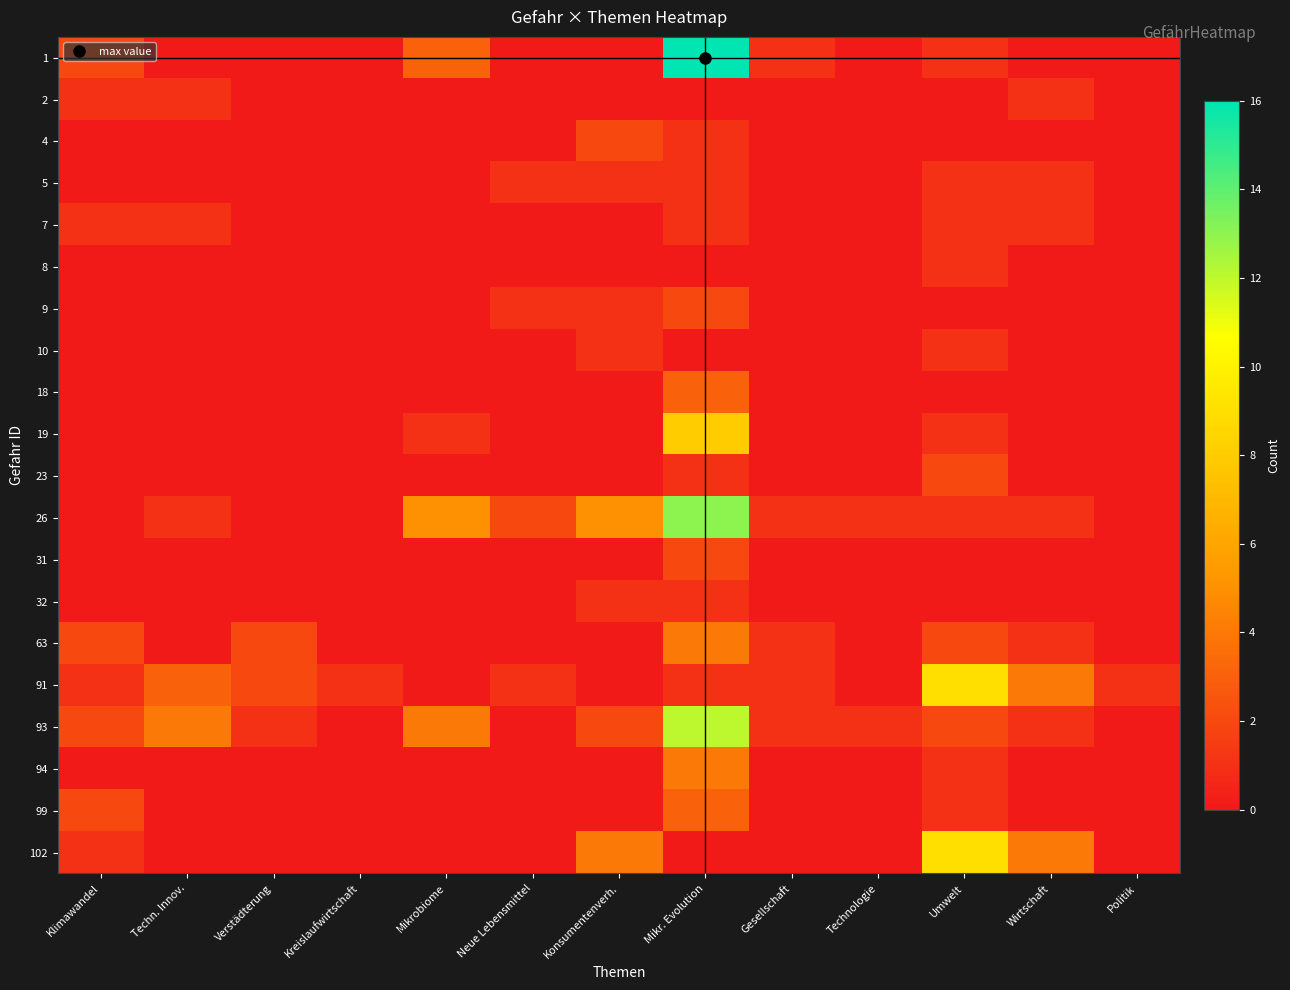

List the series in order of their peak value, lowest first.

2, 5, 7, 8, 10, 32, 4, 9, 23, 31, 18, 99, 63, 94, 19, 91, 102, 93, 26, 1